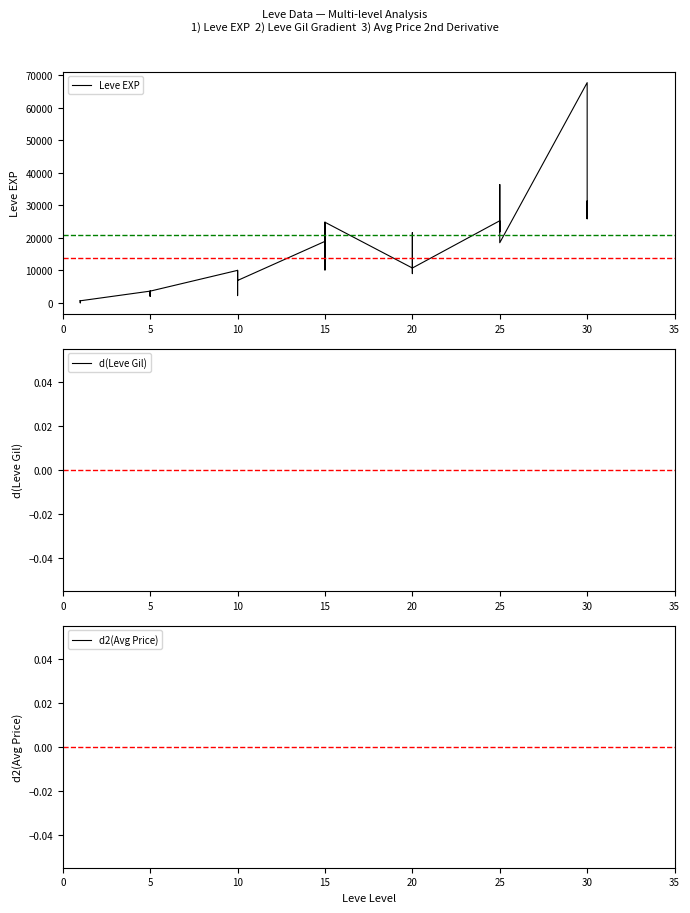

Is the value of d2(Avg Price) at 10 greater than the value of Leve EXP at 20?

No